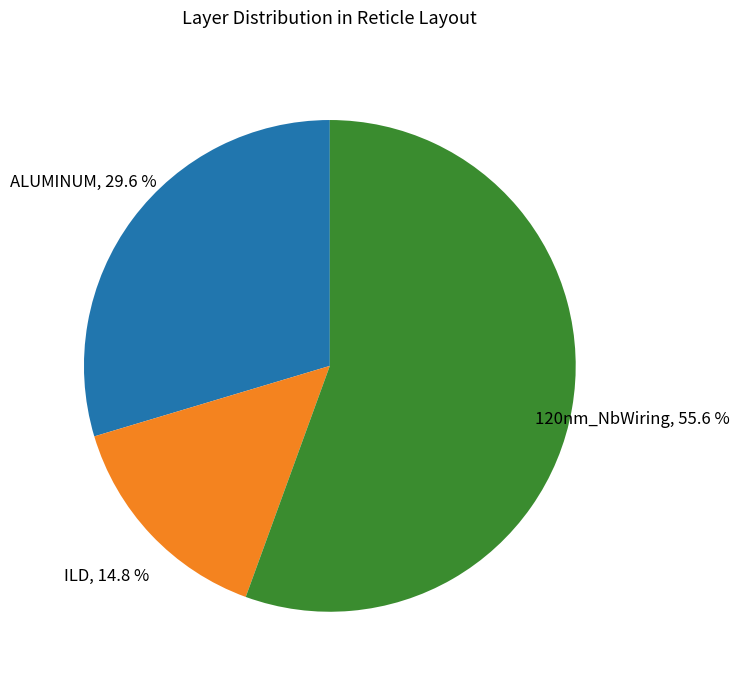

Does any single category account for the majority?

Yes